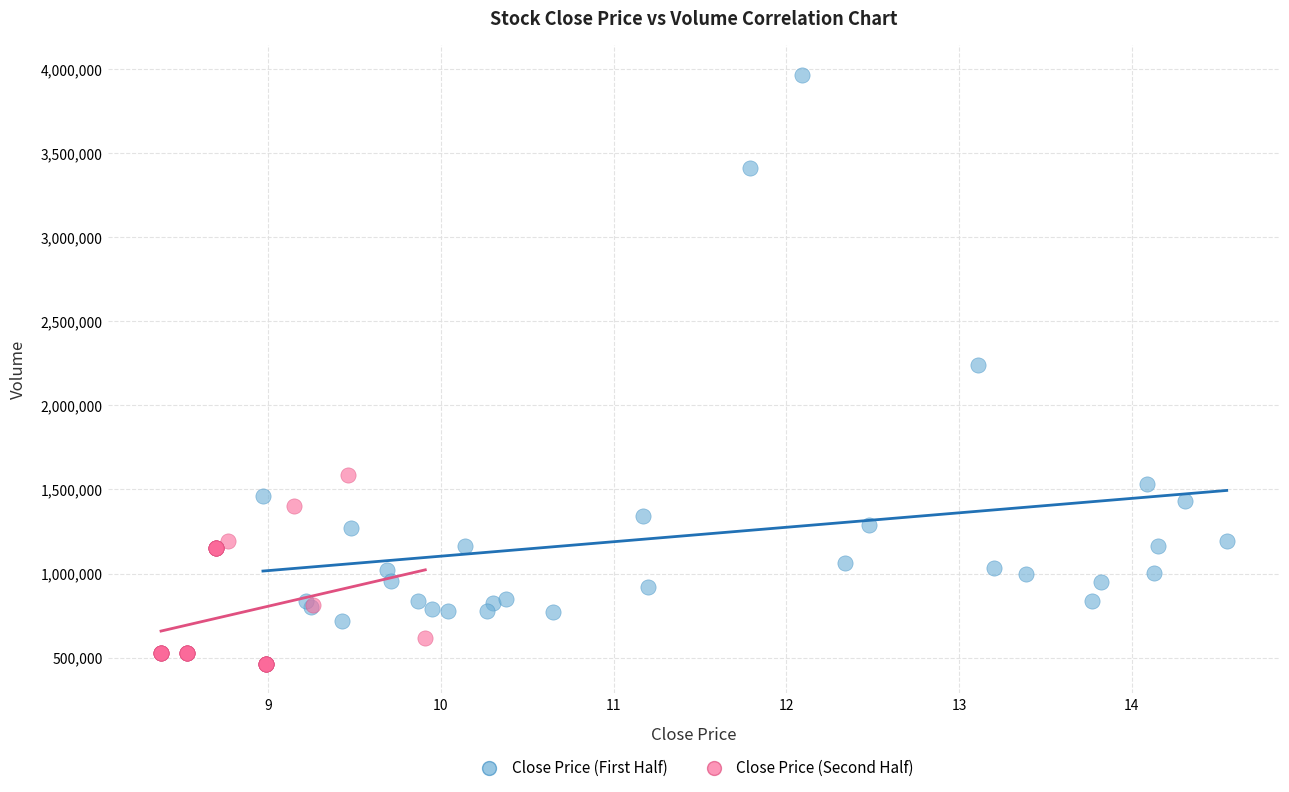

Which series reaches the minimum Y coordinate?

Close Price (Second Half)